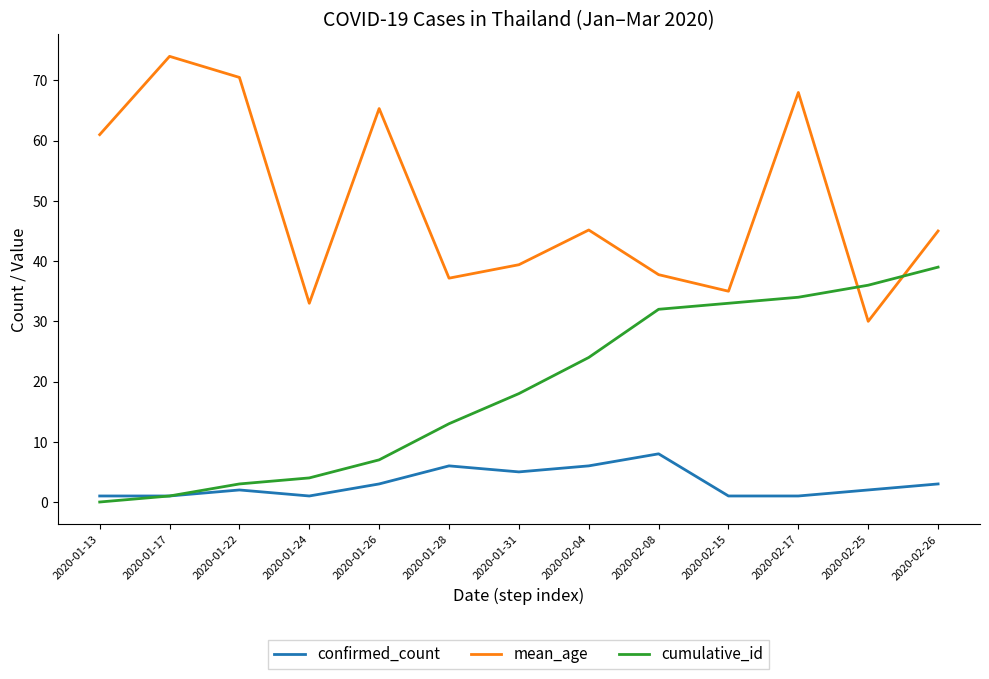

At how many categories does at least one series exceed 41?

7